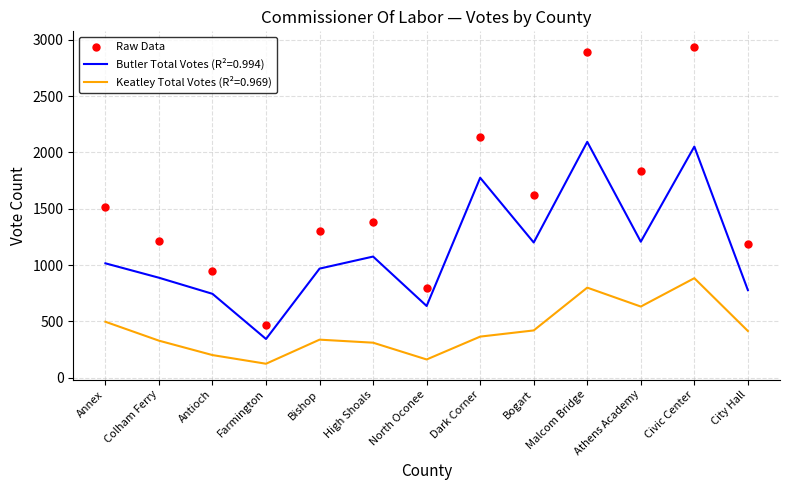

What is the approximate value of Raw Data at Athens Academy?

1838